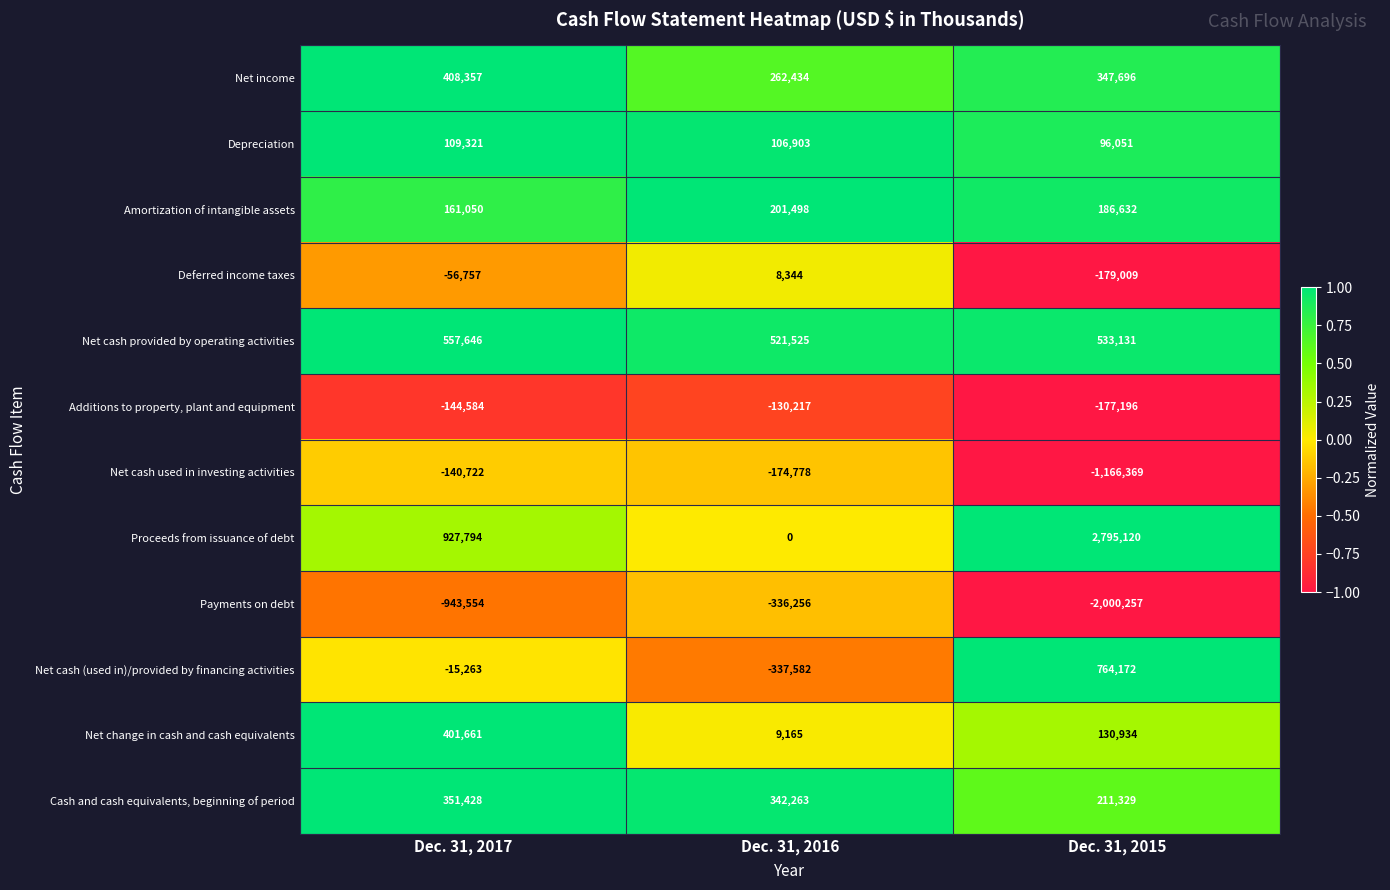

At which category does the chart reach its minimum across all series?

Dec. 31, 2015